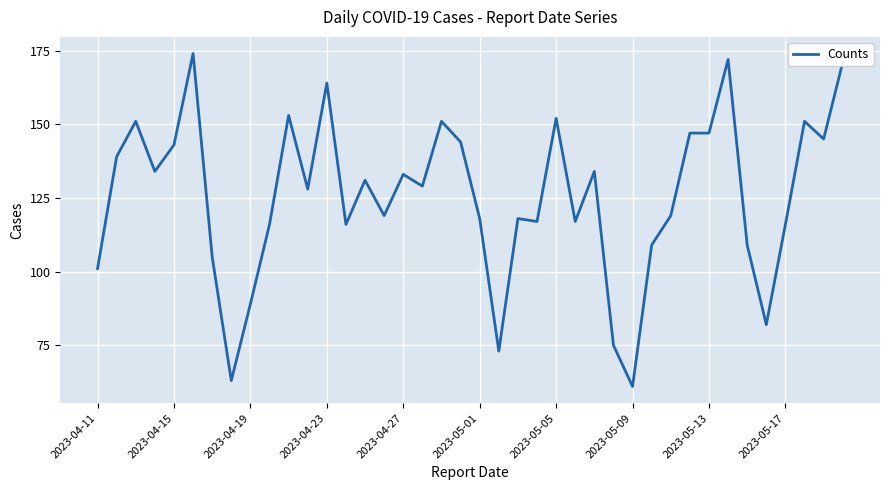

How many lines are shown in the chart?

1